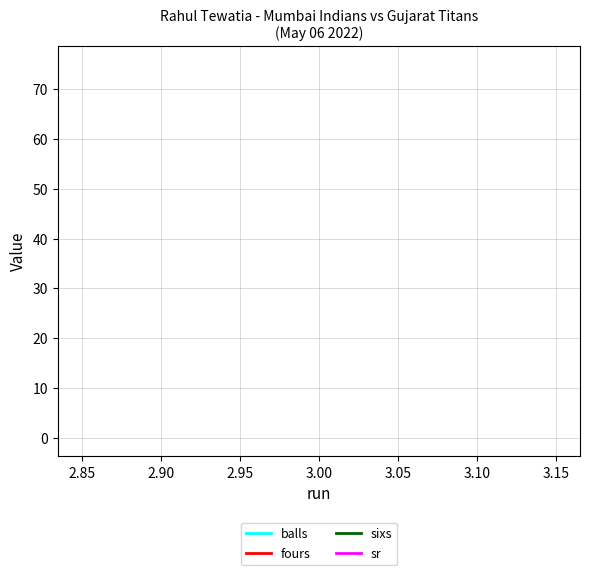

What are all the series names shown in the legend?

balls, fours, sixs, sr